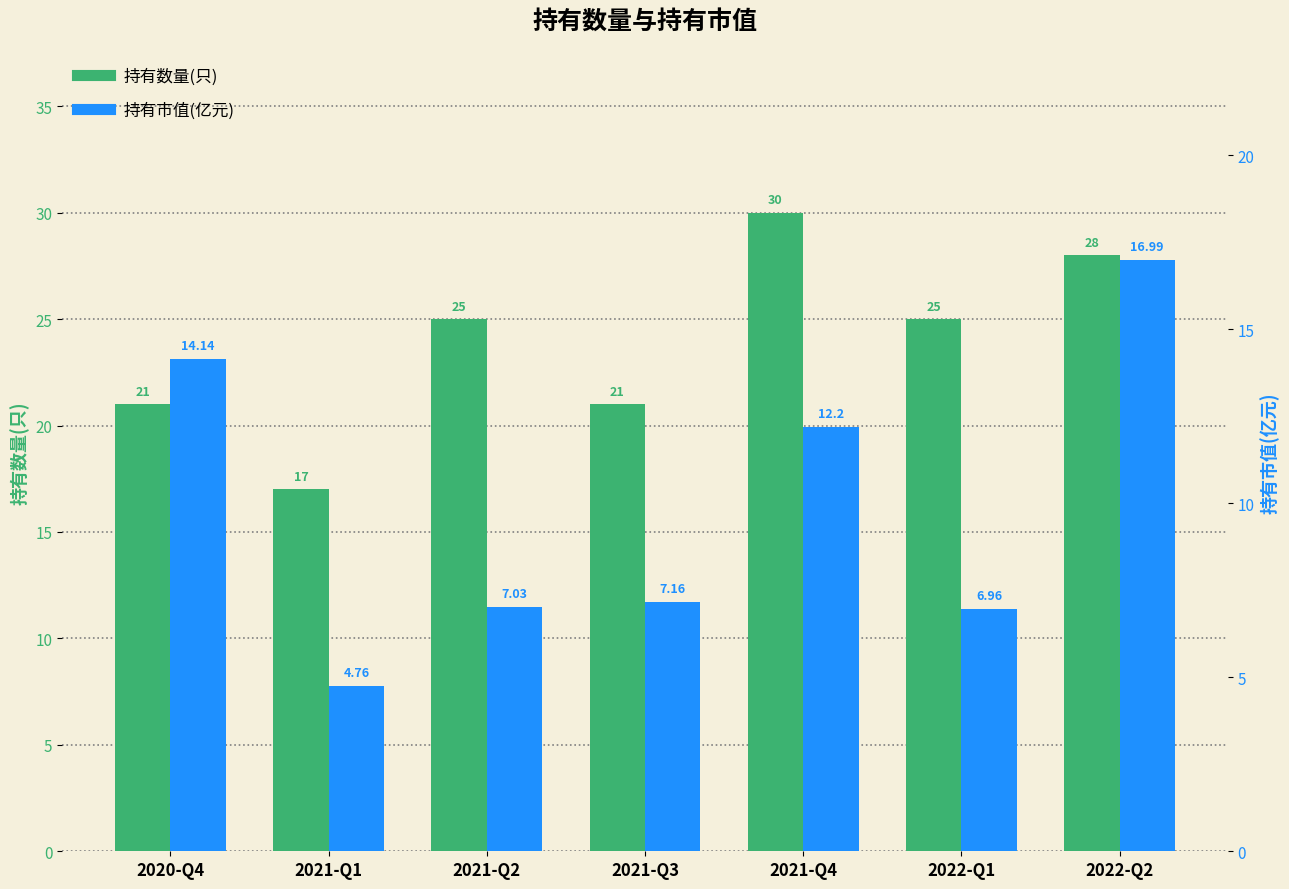

How many distinct data groups are displayed?

2